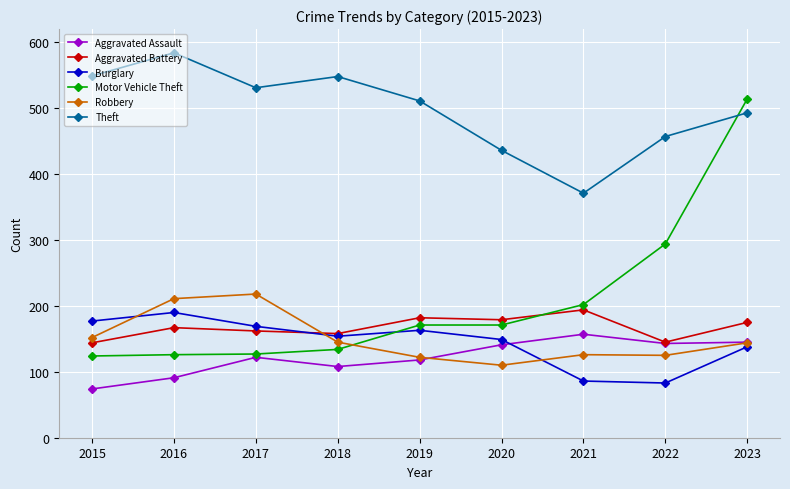

At which category is the sum across all series the highest?

2023